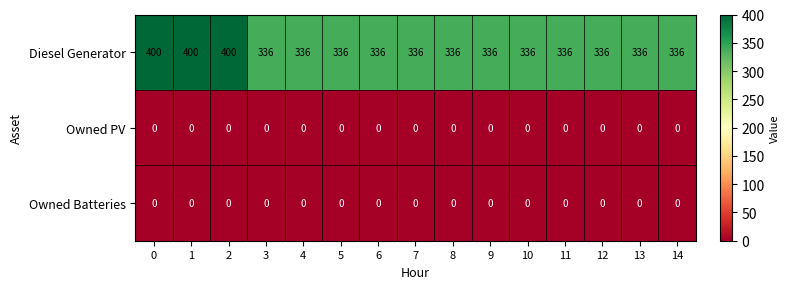

What is the total value across all series at 0?

400